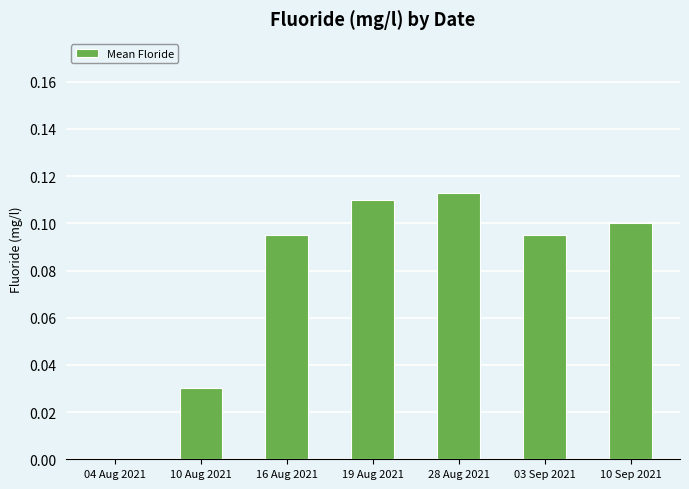

At which label is the value closest to 0?

04 Aug 2021